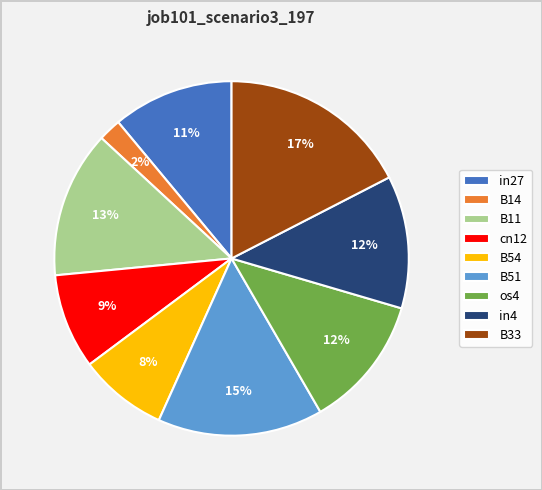

Do B54 and B33 together represent more than half of the pie?

No